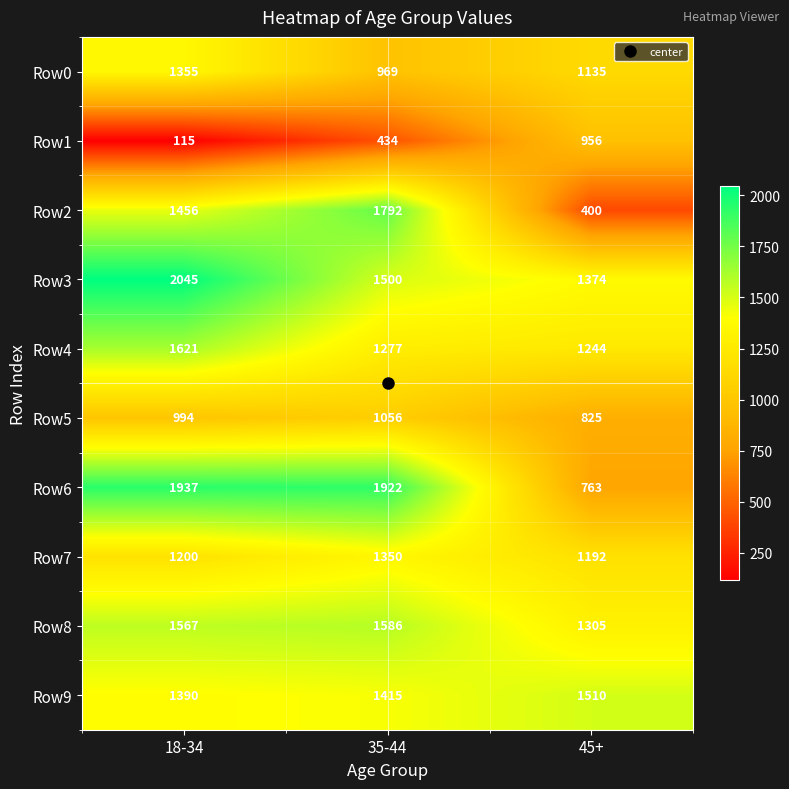

The value of Row7 at 18-34 is 1200. True or false?

True